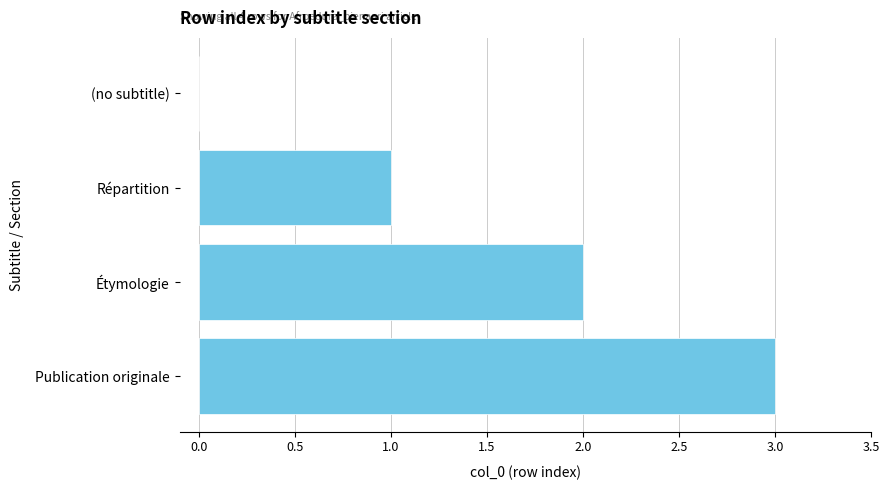

How many positive values are there?

3